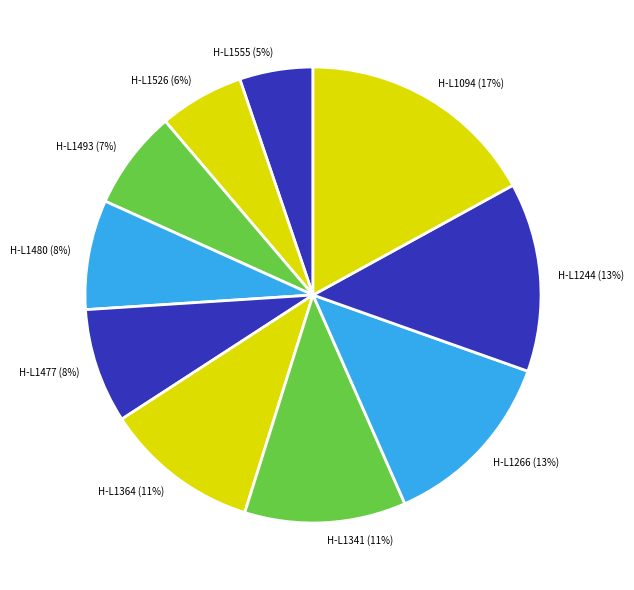

To the nearest percent, what is the difference between the H-L1477 and H-L1094 slice percentages?

9%